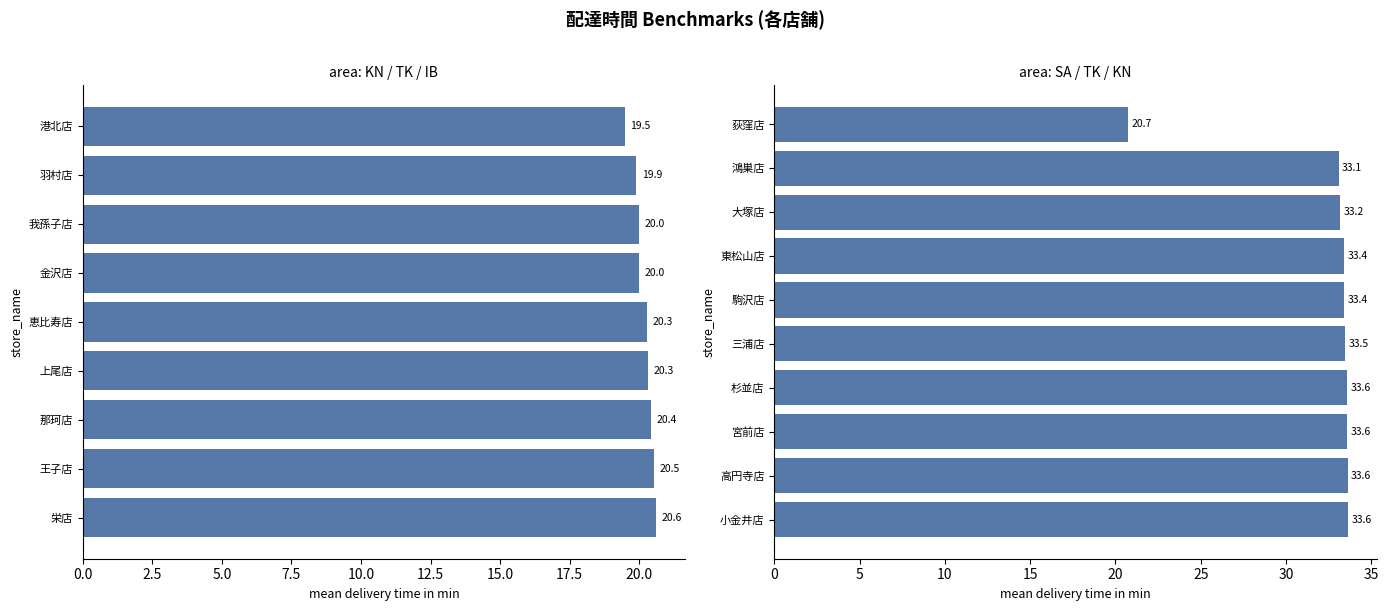

What is the average value?

32.2